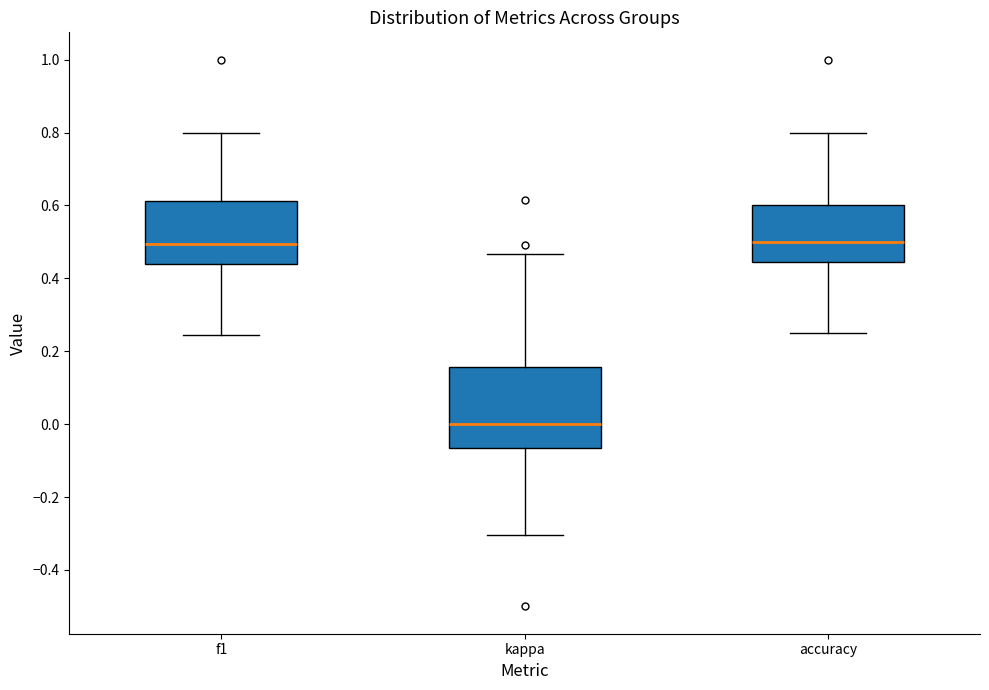

Reading left to right, transcribe this box plot: for each box, give where its median line is, the range the box spans, and where its two whiskers end, as read against the y-axis. The values are not printed on the chart, so give them approximately, as read against the axis.

f1: median 0.50, box 0.44 to 0.62, whiskers 0.24 to 0.80
kappa: median 0.00, box -0.06 to 0.16, whiskers -0.30 to 0.46
accuracy: median 0.50, box 0.44 to 0.60, whiskers 0.26 to 0.80